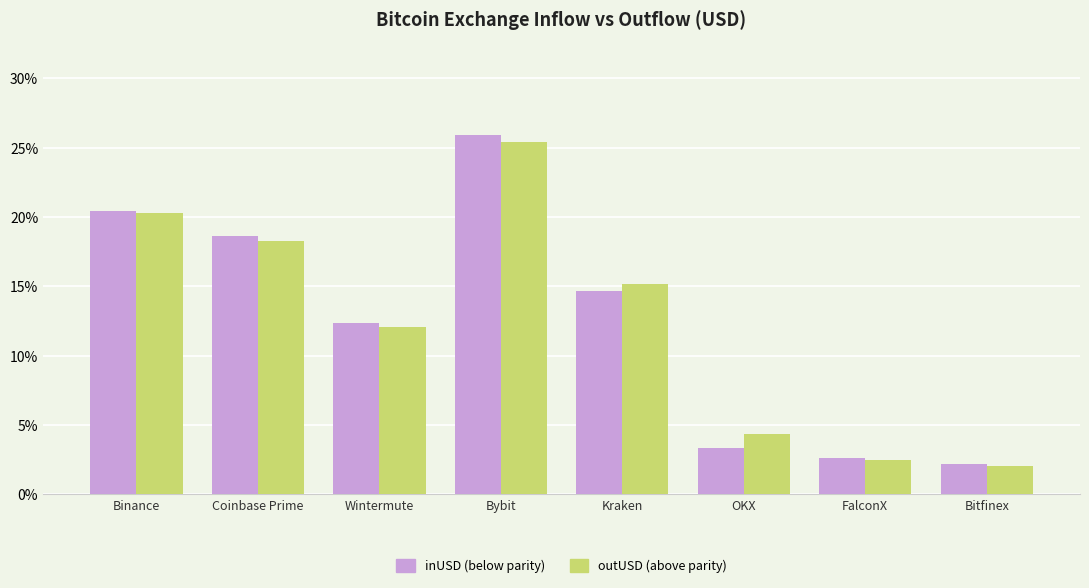

What is the smallest value displayed?

2.1